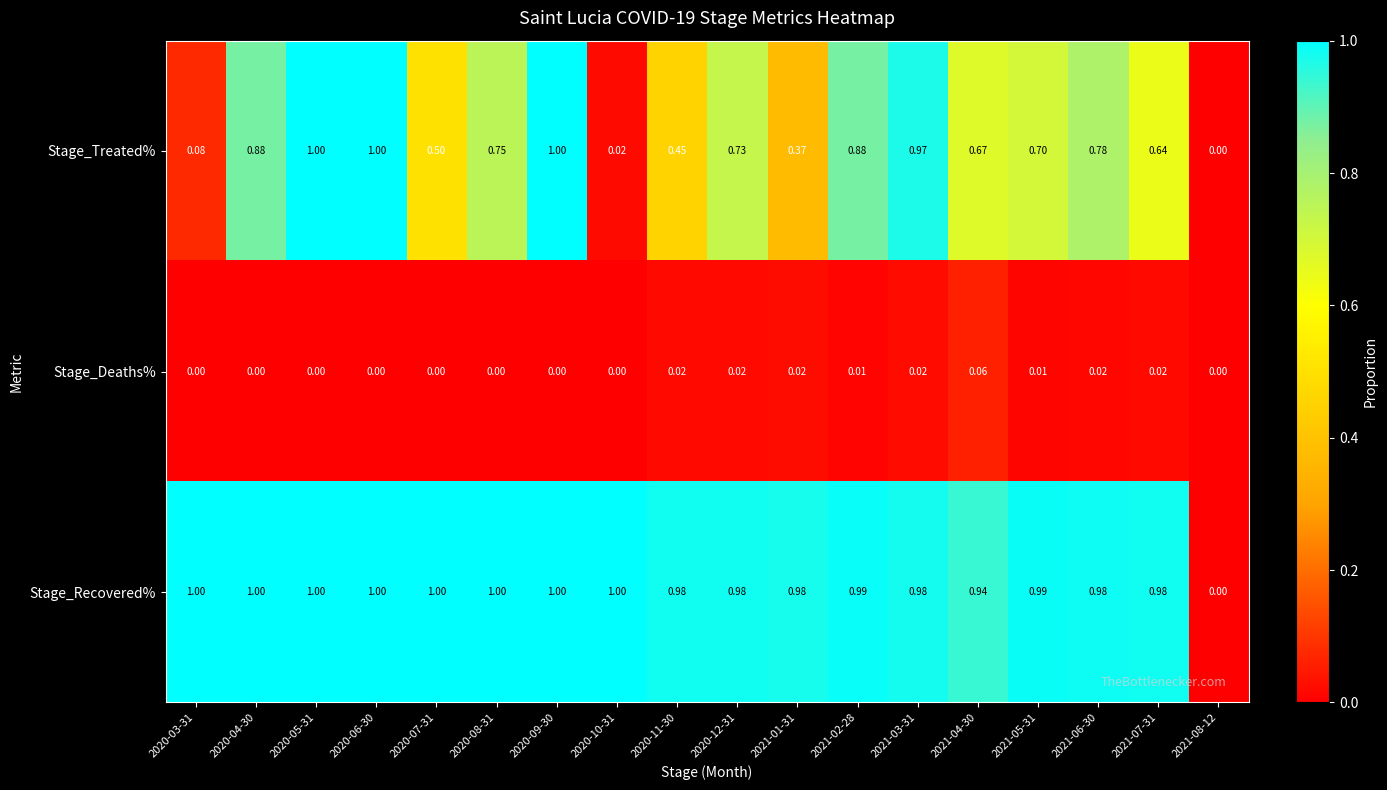

Is the value of Stage_Recovered% at 2020-10-31 greater than the value of Stage_Deaths% at 2021-05-31?

Yes